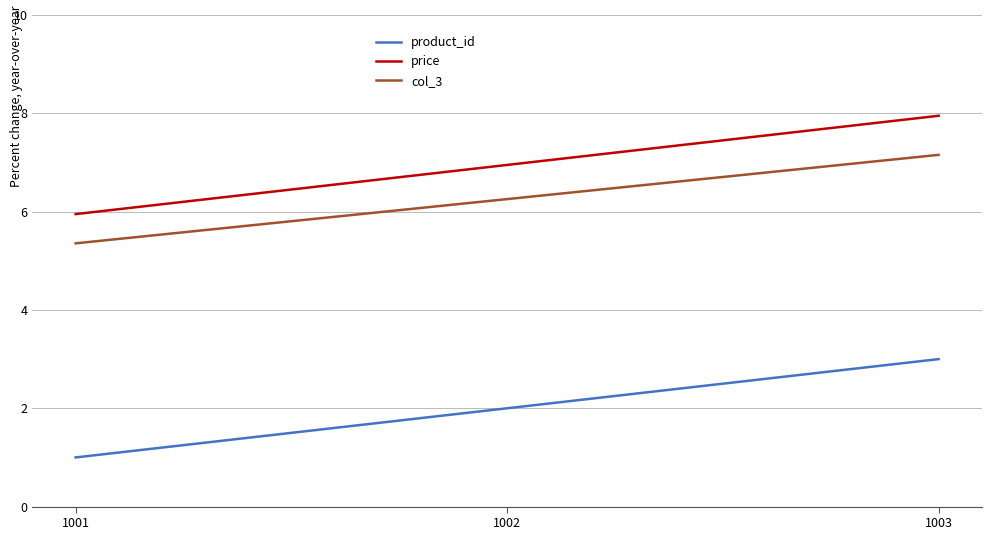

What is the difference between the maximum and second lowest values in the product_id series?

1.0